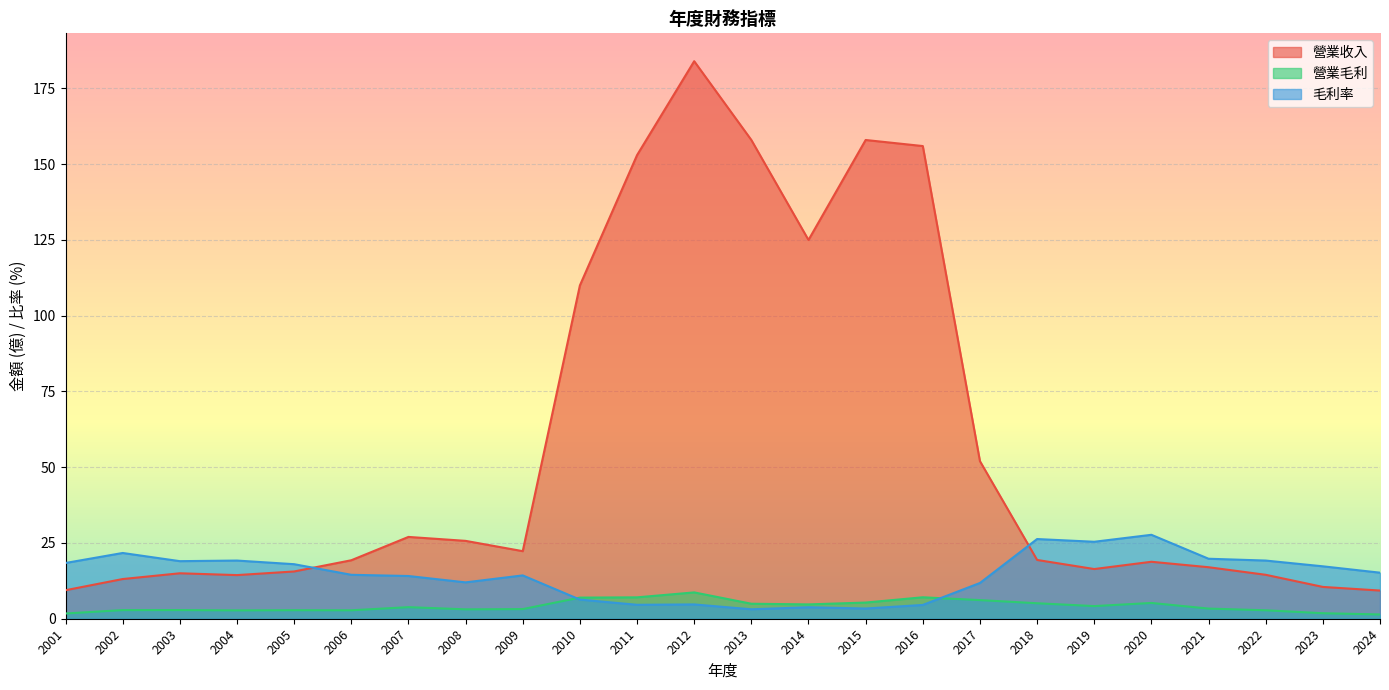

Which label corresponds to the largest value in the chart?

2012